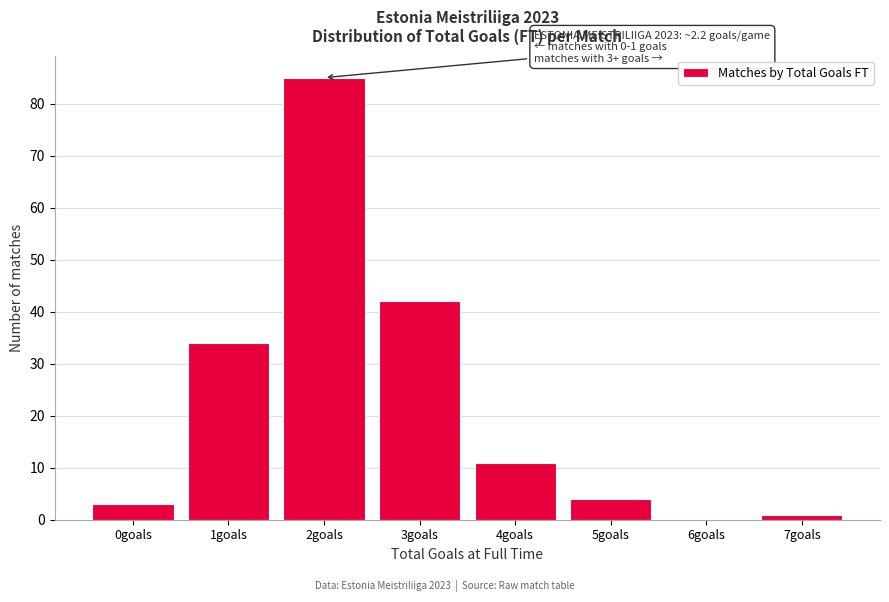

Reading left to right, extract all data points from this chart.

0goals=3	1goals=34	2goals=85	3goals=42	4goals=11	5goals=4	6goals=0	7goals=1